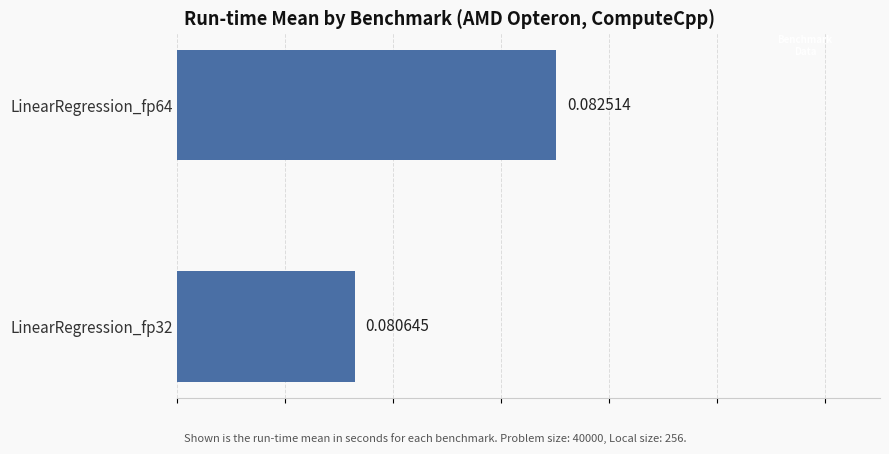

Between LinearRegression_fp32 and LinearRegression_fp64, which is larger?

LinearRegression_fp64